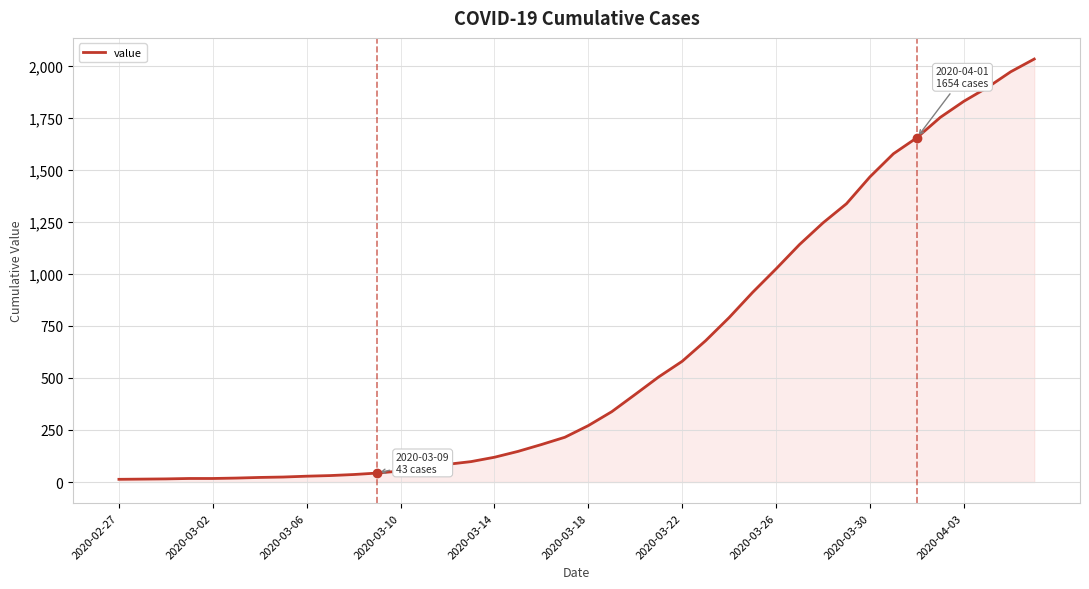

What is the difference between the maximum and second lowest values?

2018